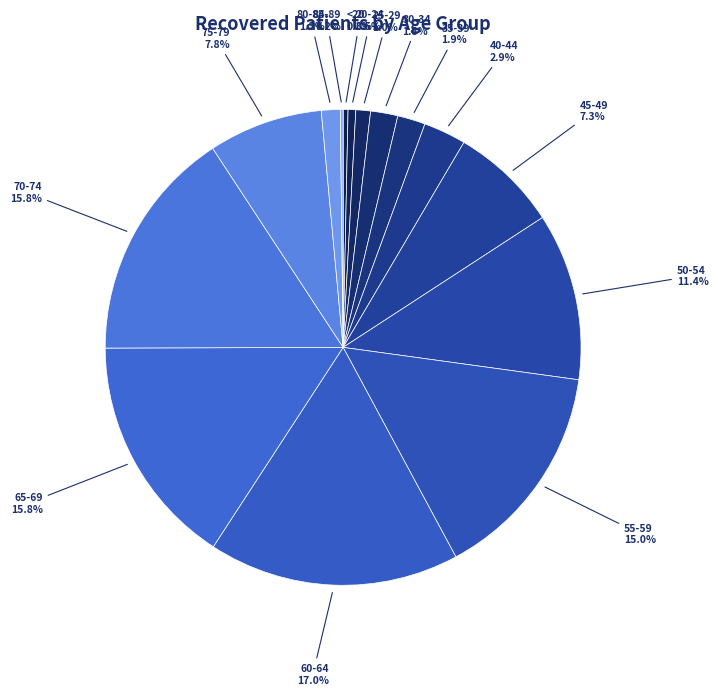

What percentage is NOT represented by 20-24?

99.5%